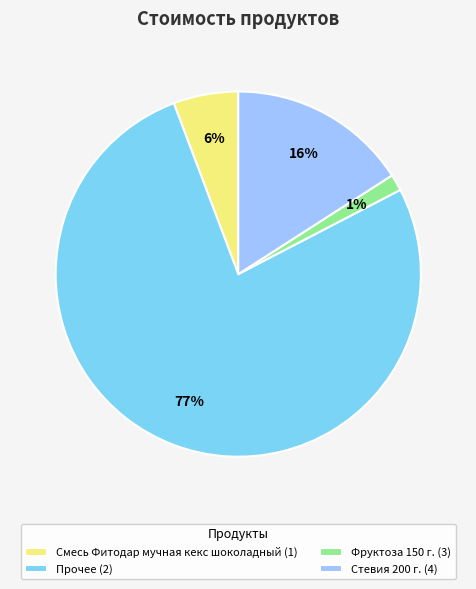

How many slices are in this pie chart?

4